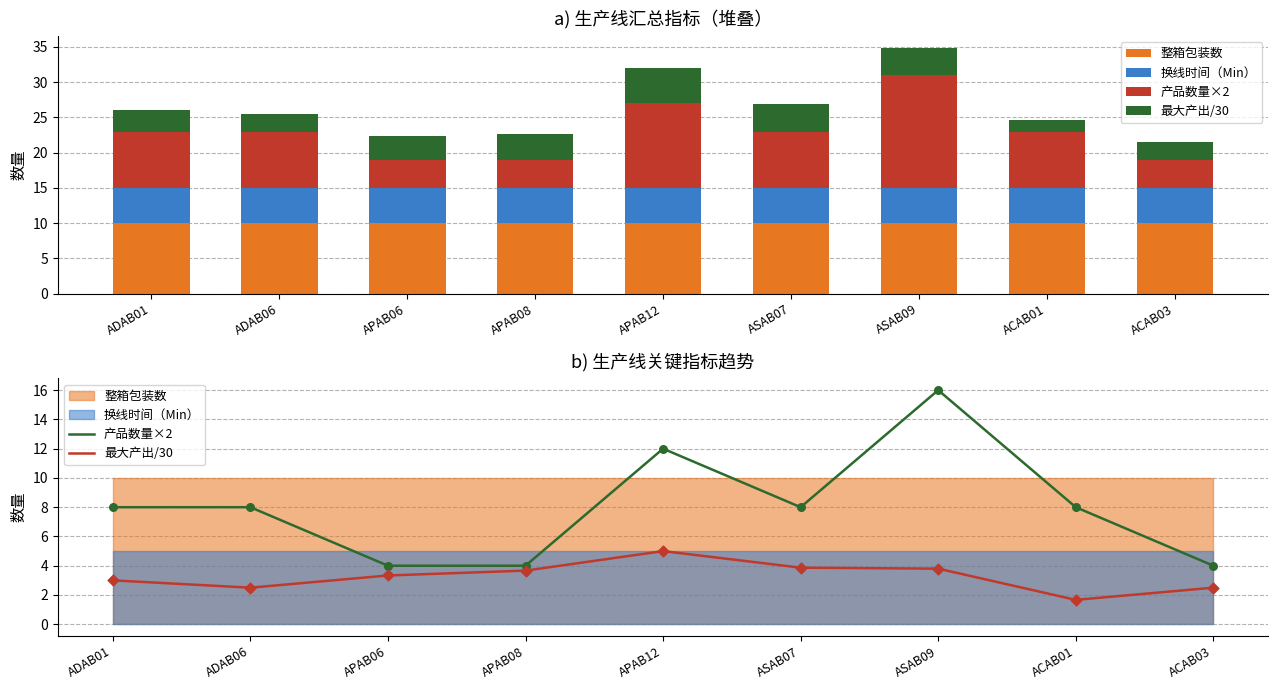

At how many categories does at least one series exceed 8?

9